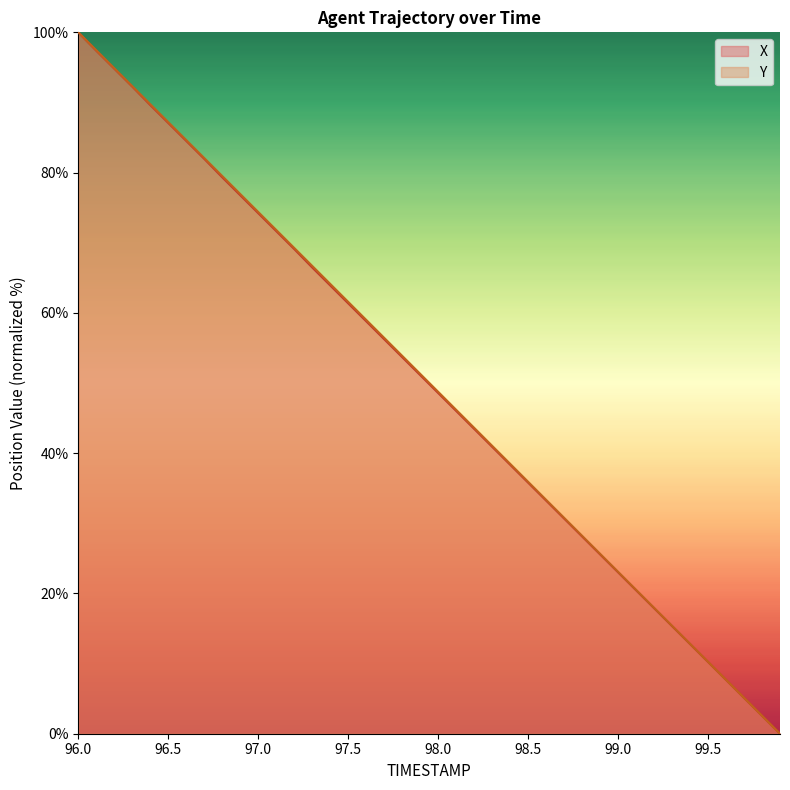

At which label does X first exceed 51?

96.0